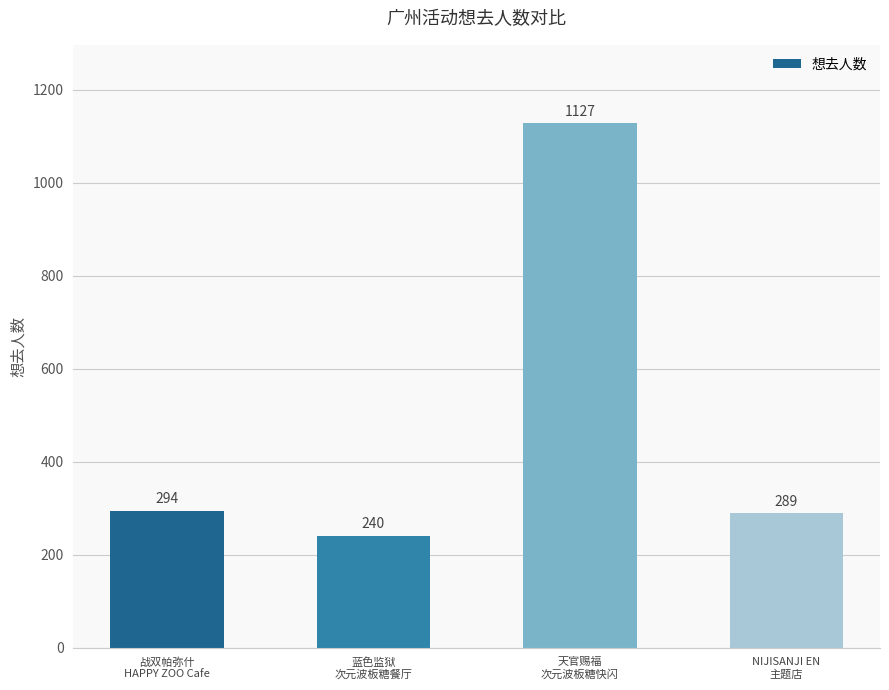

What is the average value?

488